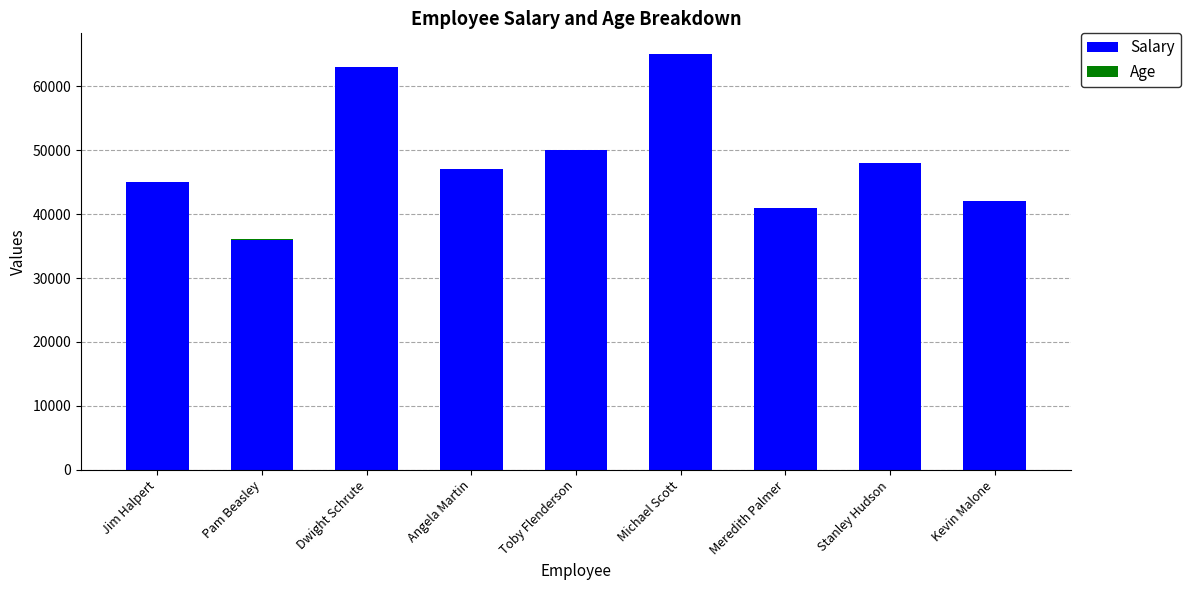

True or false: Salary has a value of 42000 at Kevin Malone.

True